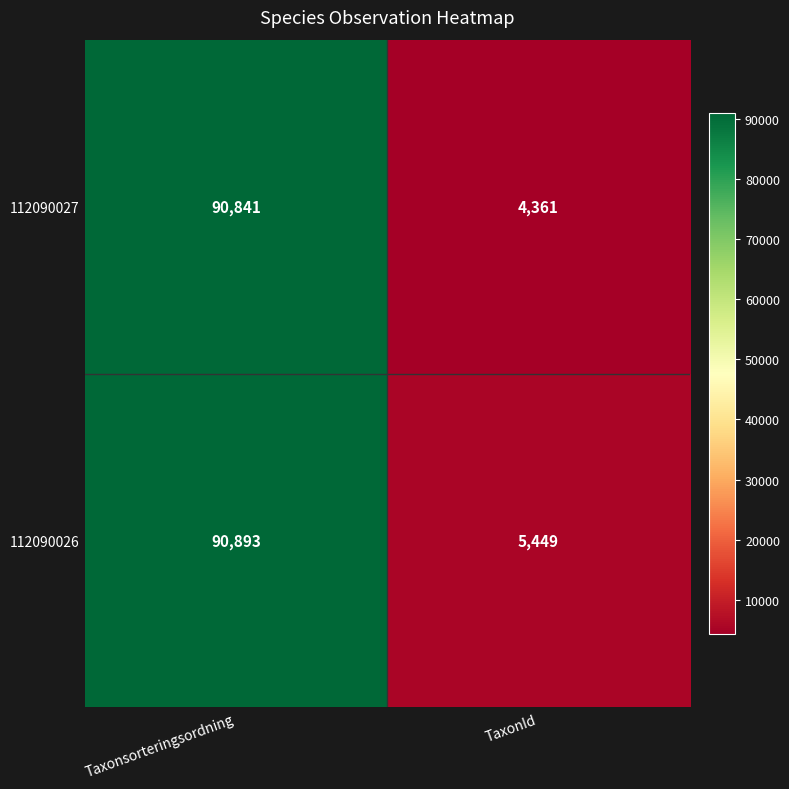

Reading left to right, extract all data points from this chart.

112090027: 90841	4361
112090026: 90893	5449